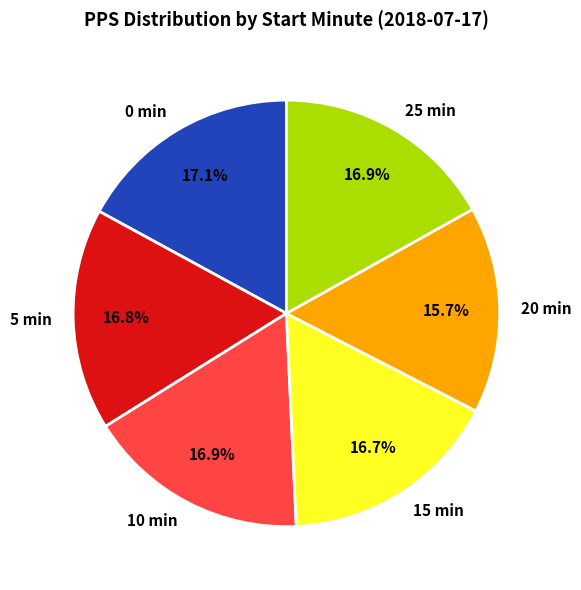

Does 20 represent more than half of the total?

No